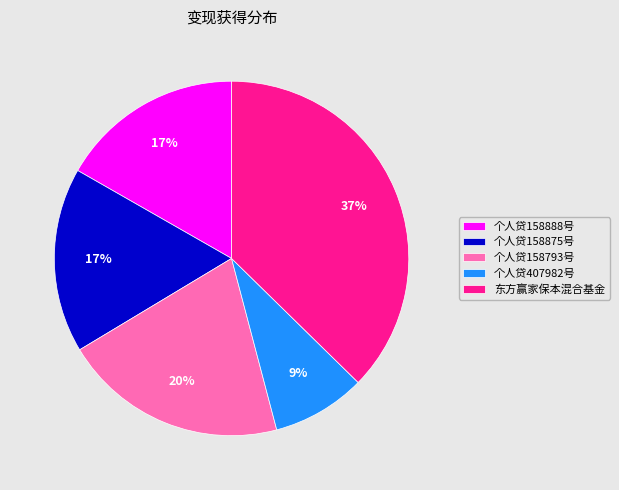

Which slice is the smallest?

个人贷407982号